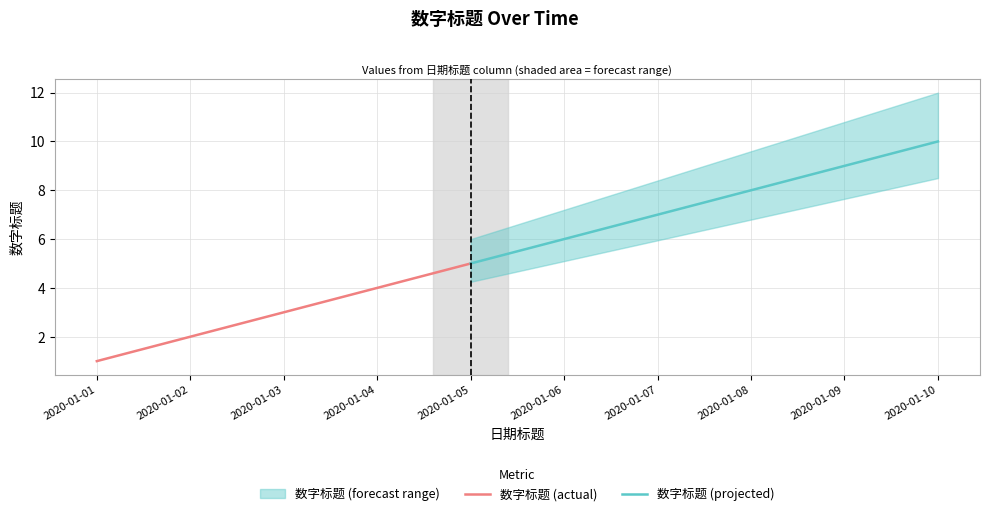

Is this an area chart (filled region under the line)?

No